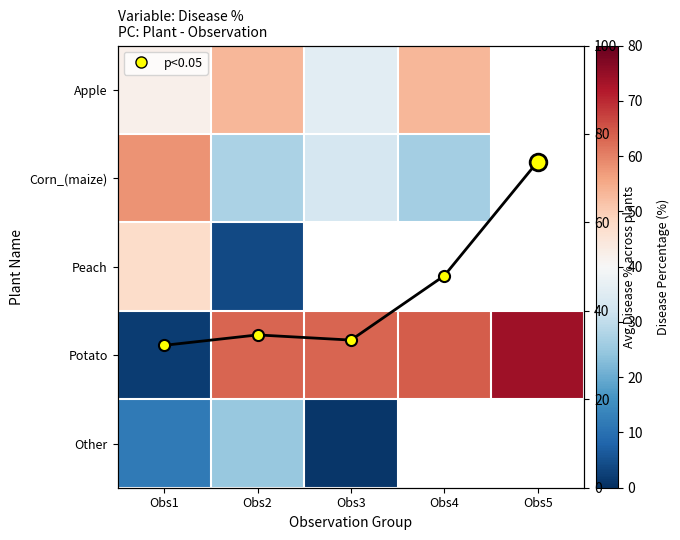

At which label does Apple first exceed 53?

Obs2